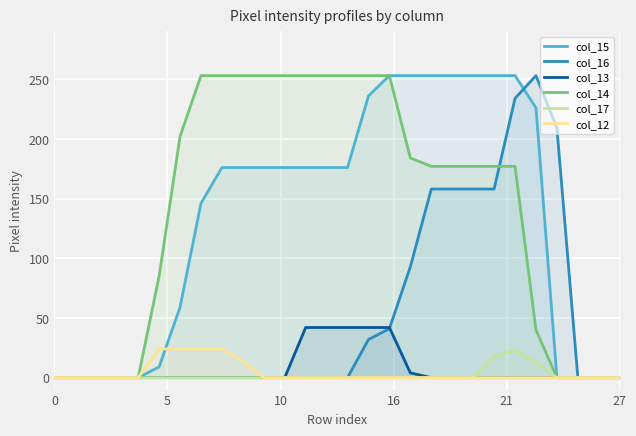

Is the value of col_16 at 25 greater than the value of col_13 at 6?

No